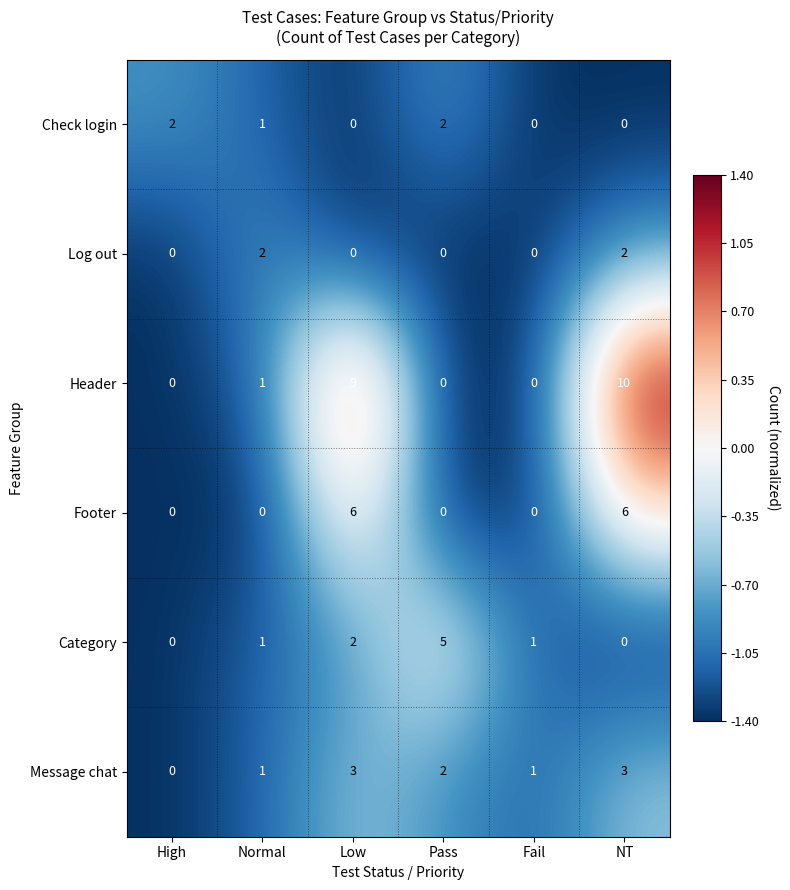

Between High and Pass, which series saw the biggest shift?

Category